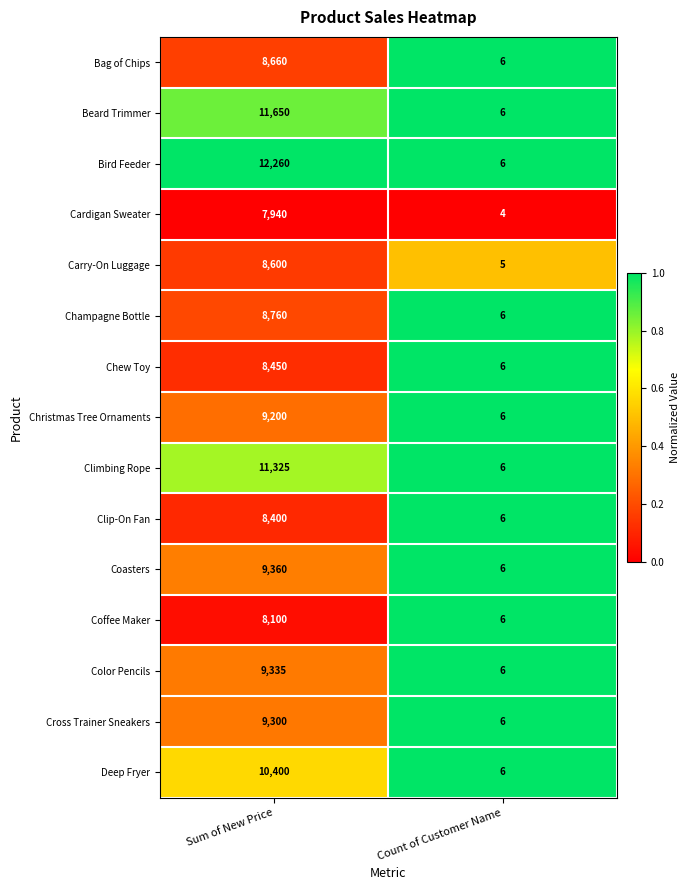

Is it true that Coffee Maker equals 6 at Count of Customer Name?

True